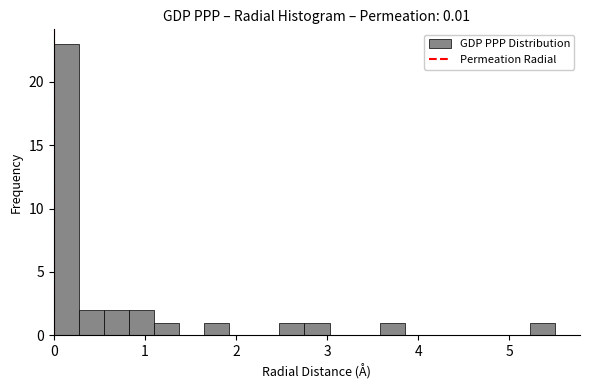

Read against the x-axis, roughly where is the centre of the tallest bar?

0.1